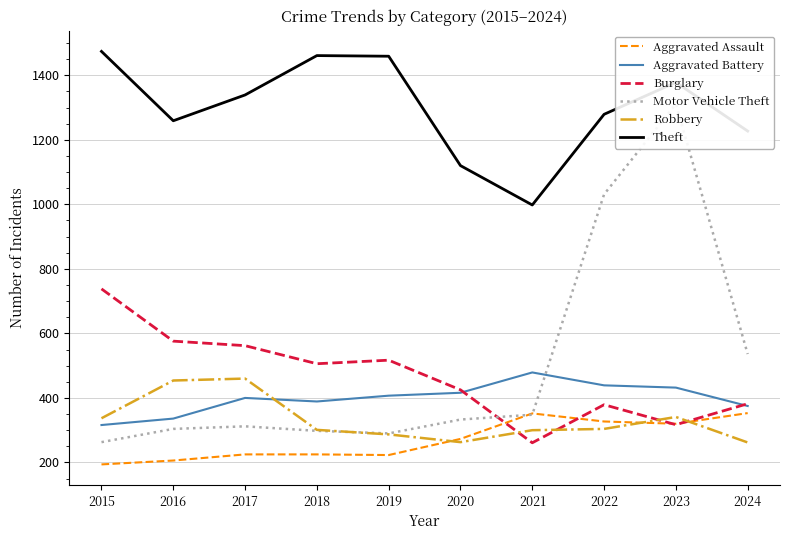

How many values in the Burglary series are below 506?

5